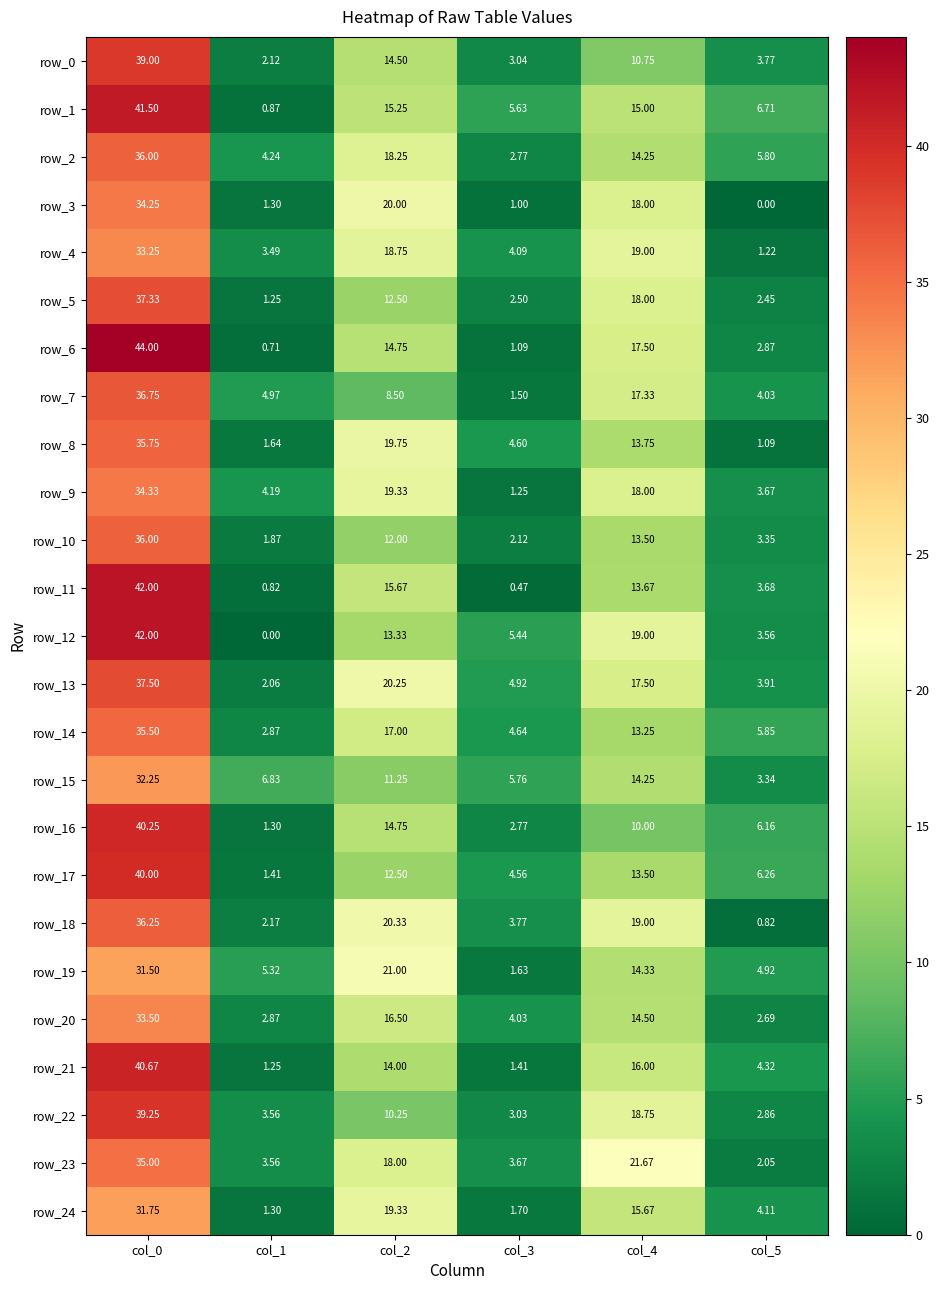

Is the value of row_6 at col_1 greater than the value of row_7 at col_4?

No